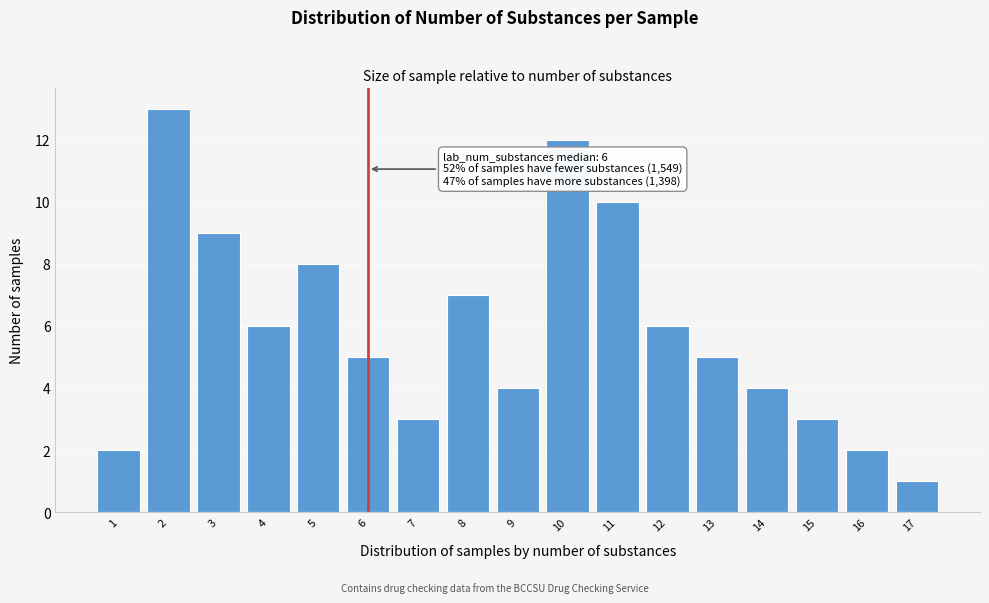

Reading left to right, extract all data points from this chart.

1=2	2=13	3=9	4=6	5=8	6=5	7=3	8=7	9=4	10=12	11=10	12=6	13=5	14=4	15=3	16=2	17=1